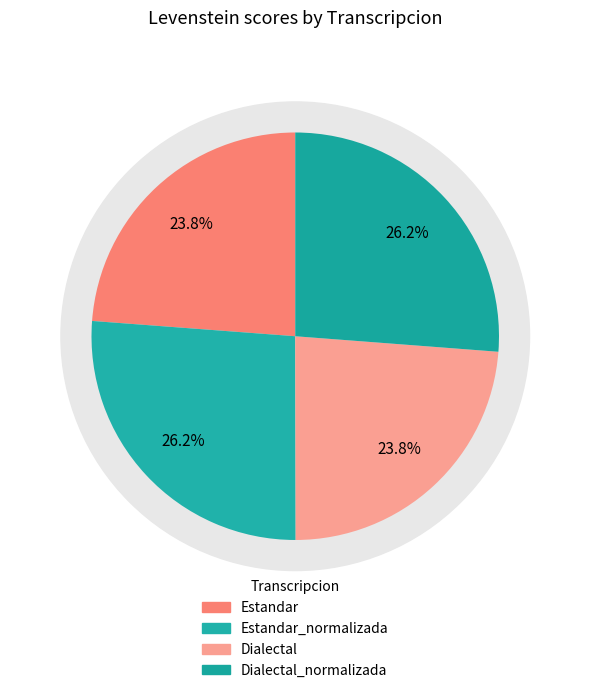

What is the total percentage of Dialectal_normalizada and Estandar?

50.0%